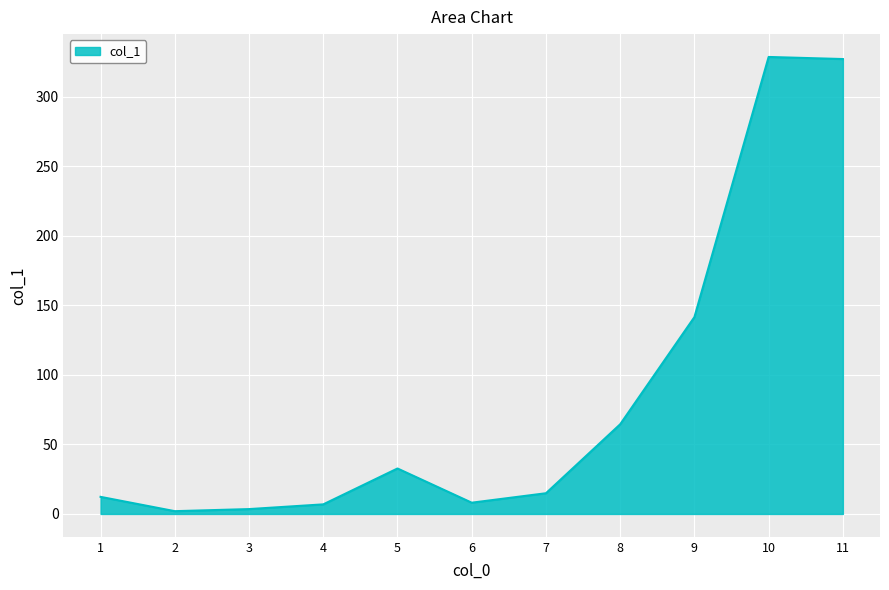

Does the chart display data point markers on the line(s)?

No